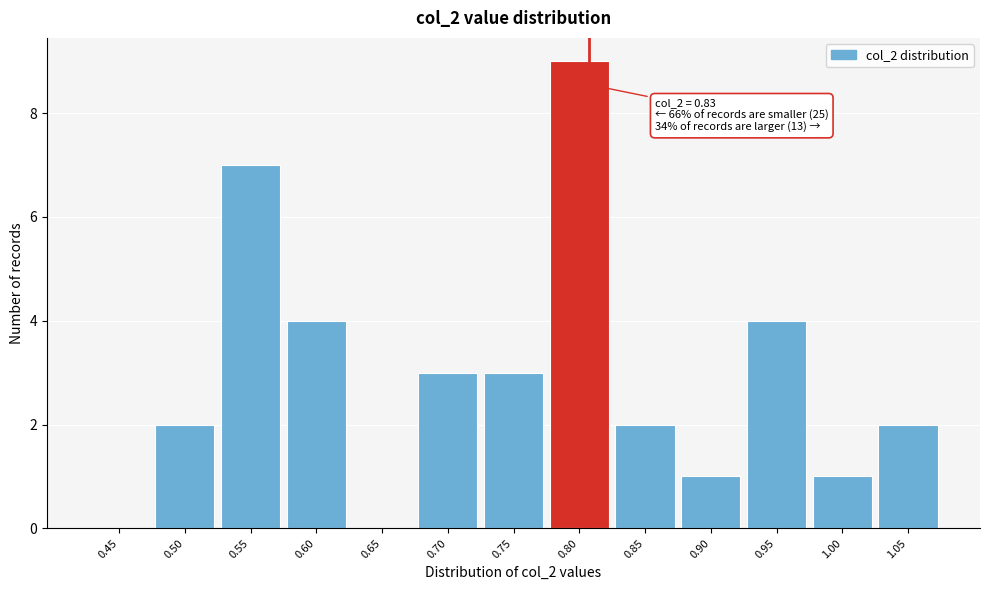

Reading left to right, list all the values displayed in this chart.

0.45=0	0.50=2	0.55=7	0.60=4	0.65=0	0.70=3	0.75=3	0.80=9	0.85=2	0.90=1	0.95=4	1.00=1	1.05=2